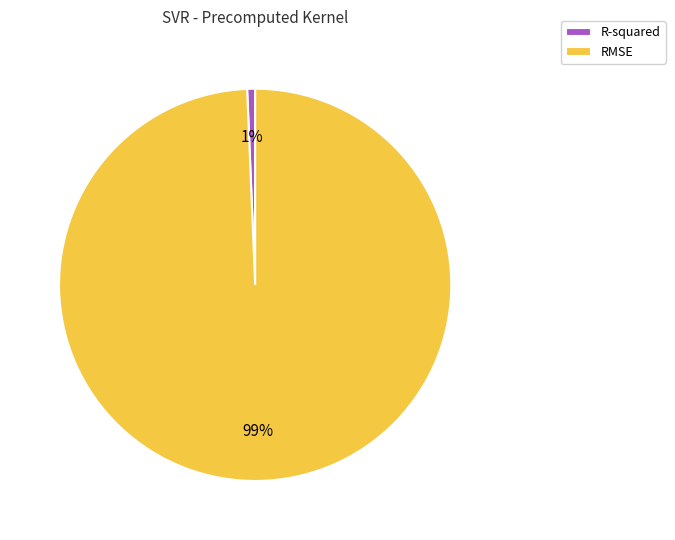

Which slice is the largest?

RMSE